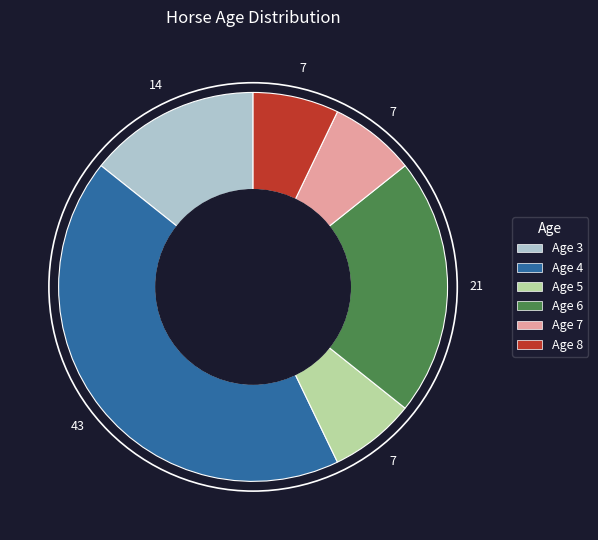

Does any single category account for the majority?

No